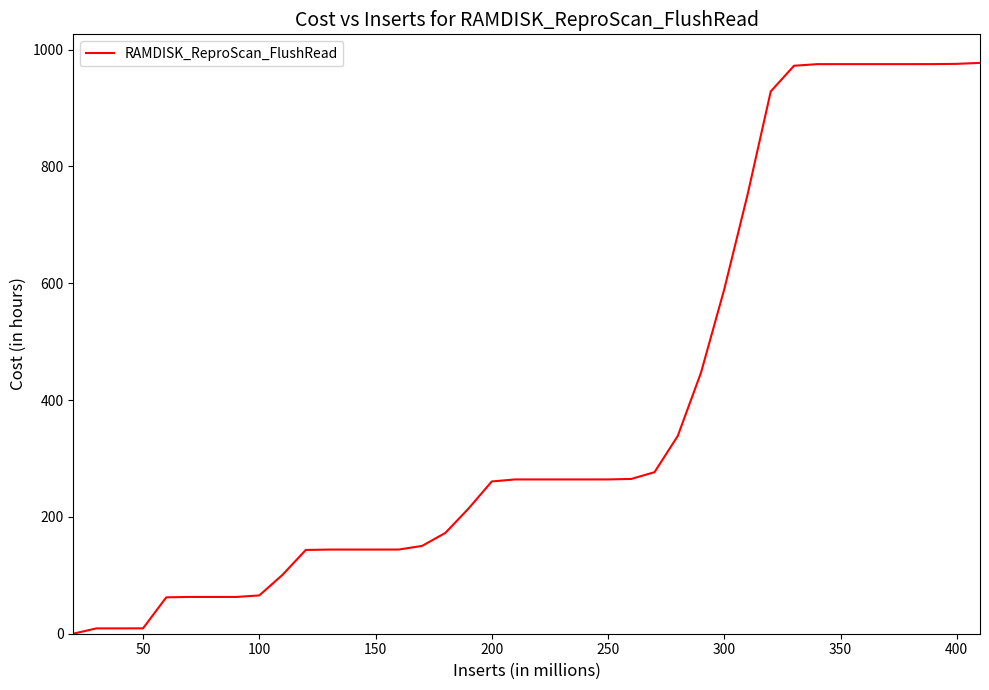

What is the maximum value shown in the chart?

977.4